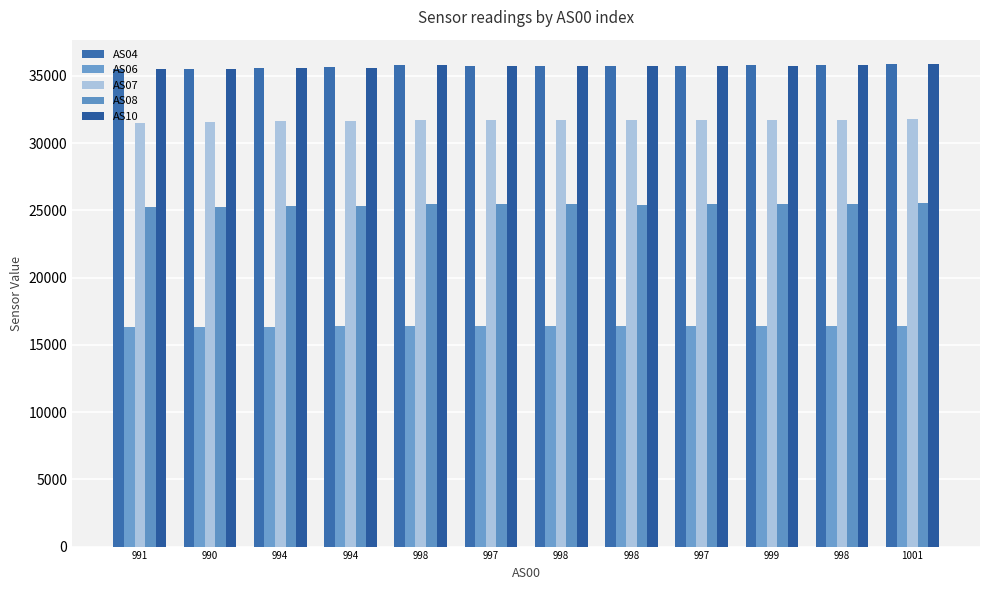

What is the value of the AS07 bar at the 4th from the left?

31632